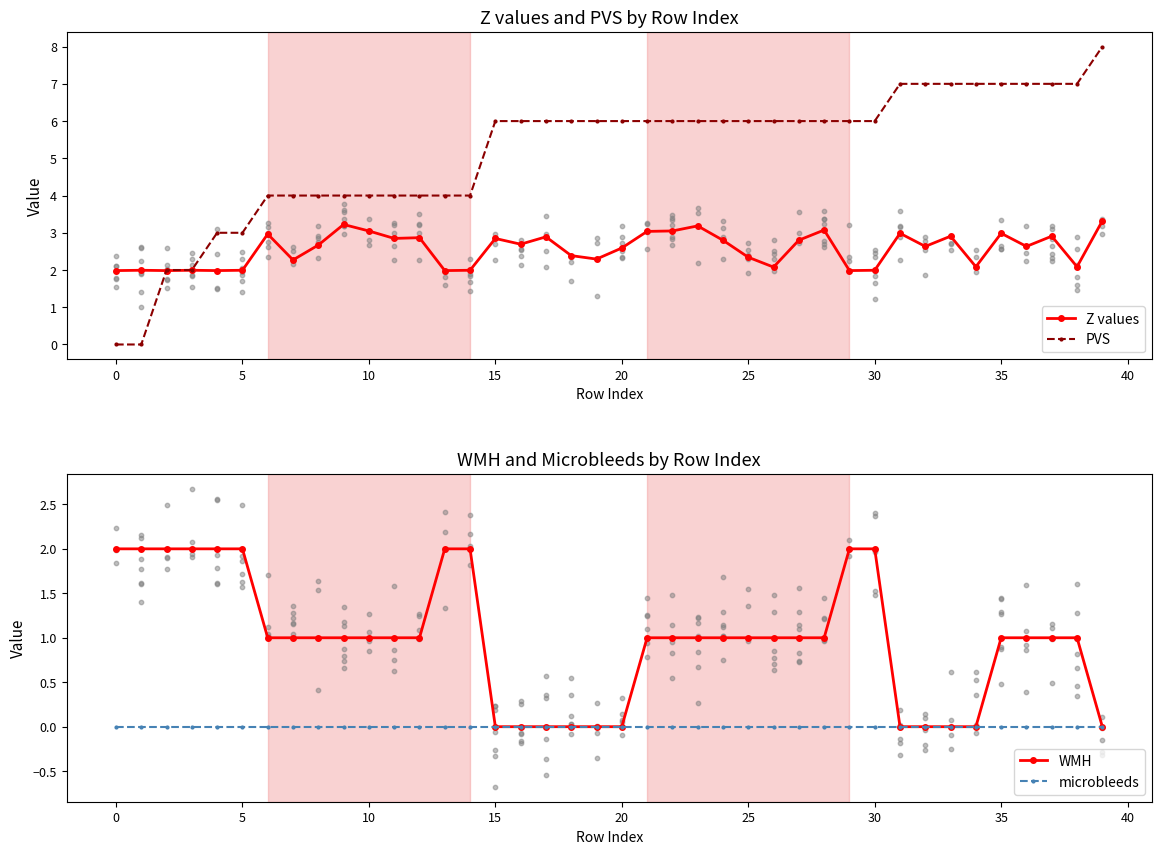

What is the highest value of the Z values series?

3.3